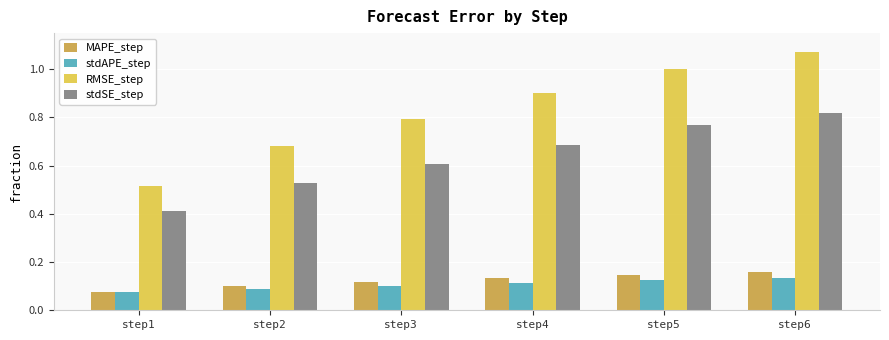

The value of RMSE_step at step4 is 1.4. True or false?

False